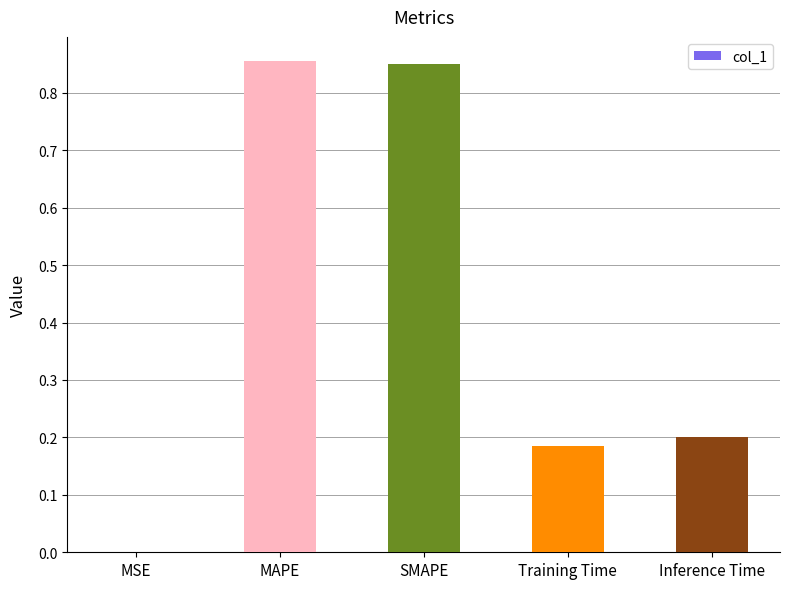

What is the sum of all values?

2.1